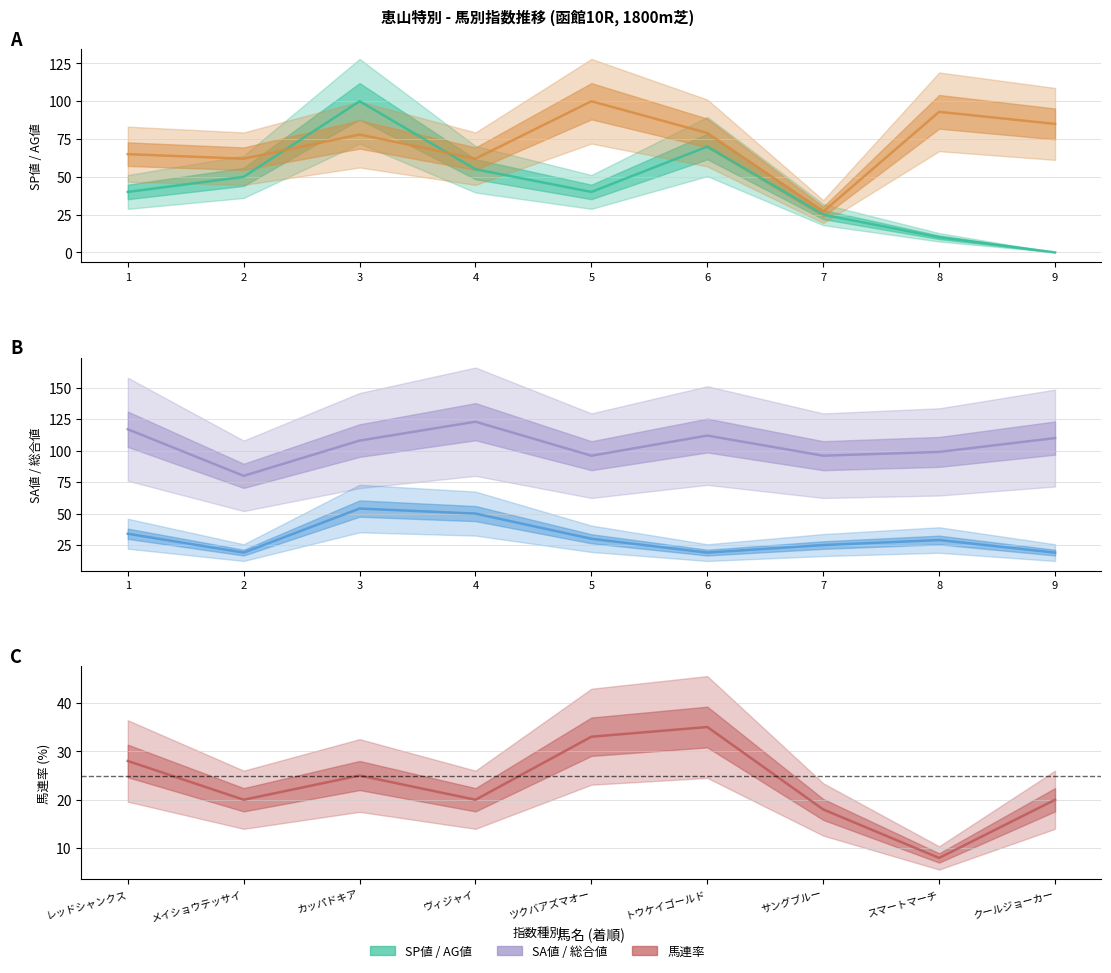

How many values in the 総合値 series exceed 29?

4